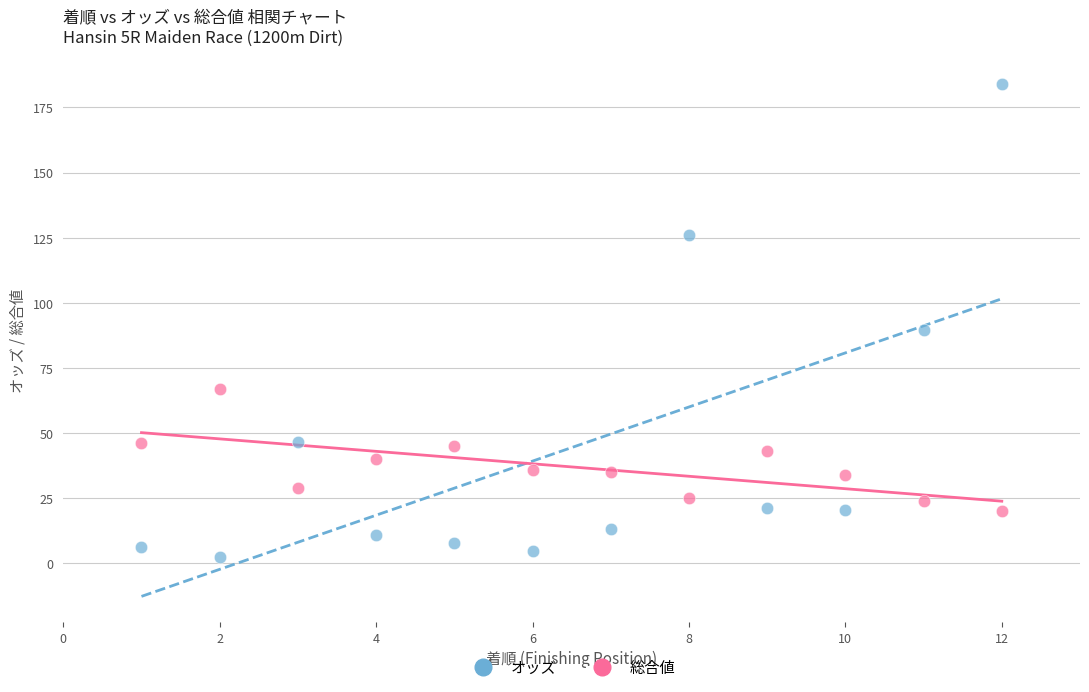

What is the X range (max minus min) for the scatter plot?

11.0